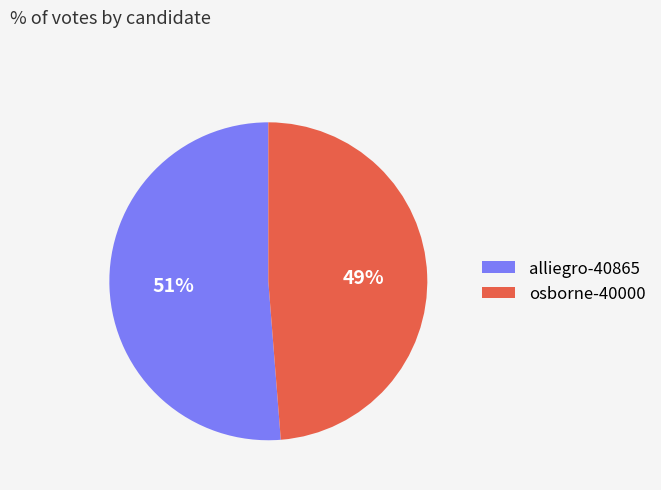

Is the sum of osborne-40000 and alliegro-40865 greater than half?

Yes